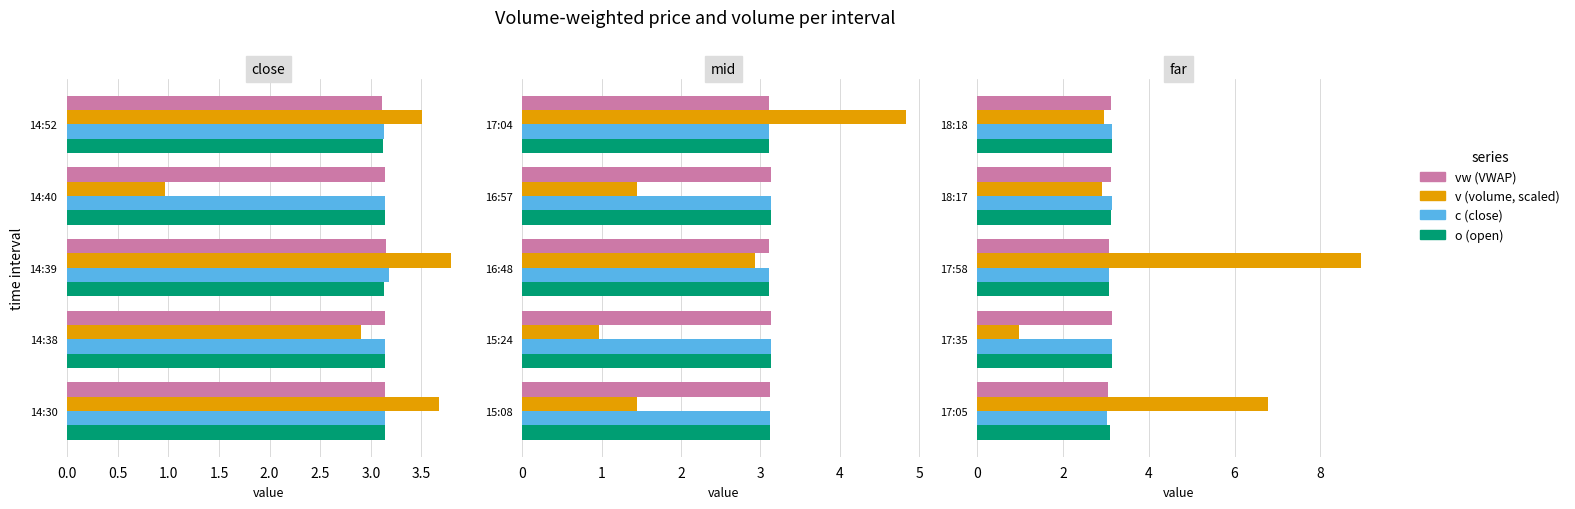

What are all the series names shown in the legend?

vw (VWAP), v (volume, scaled), c (close), o (open)